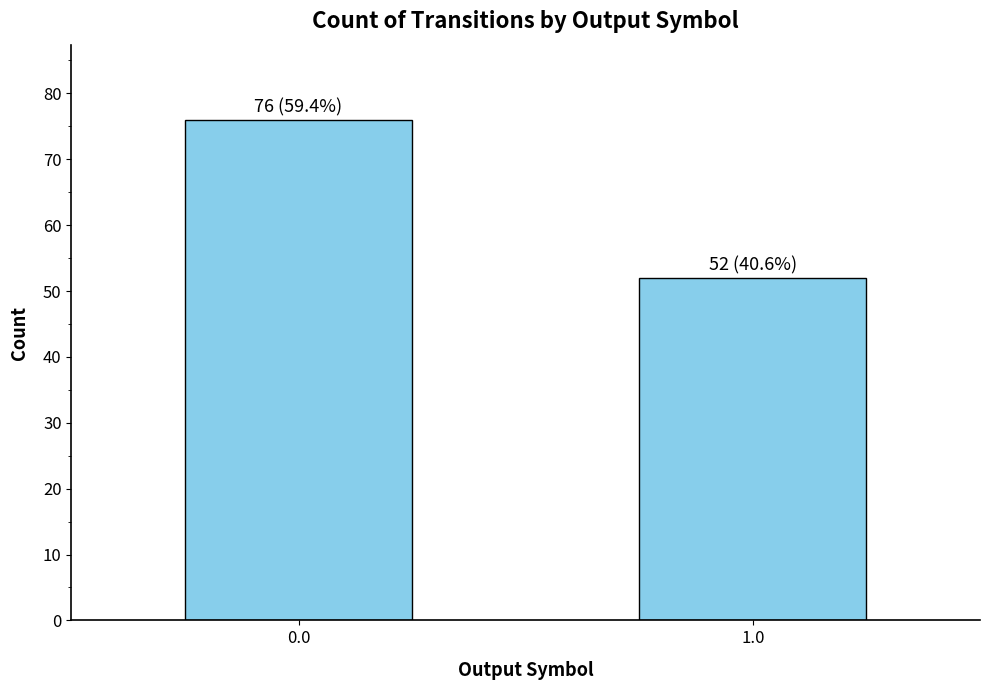

What is the label of the 2nd bar from the left?

1.0